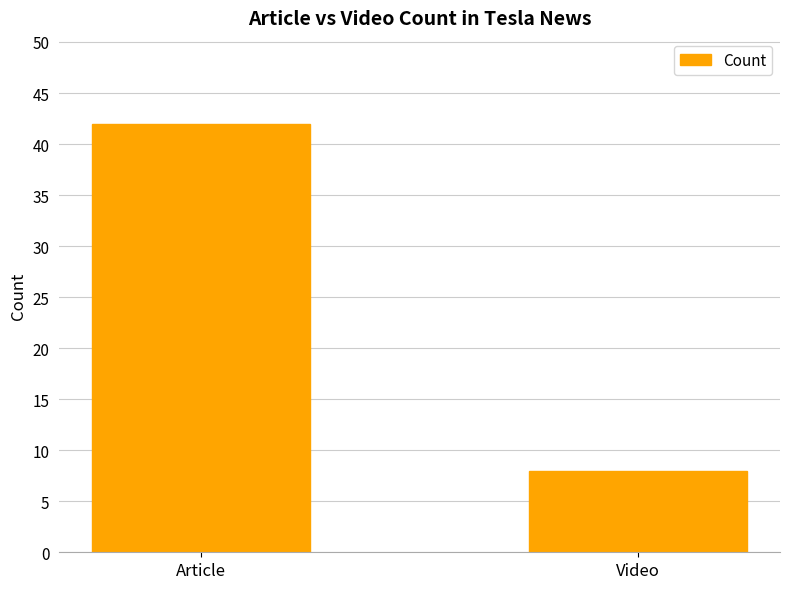

Count the number of categories in the chart.

2